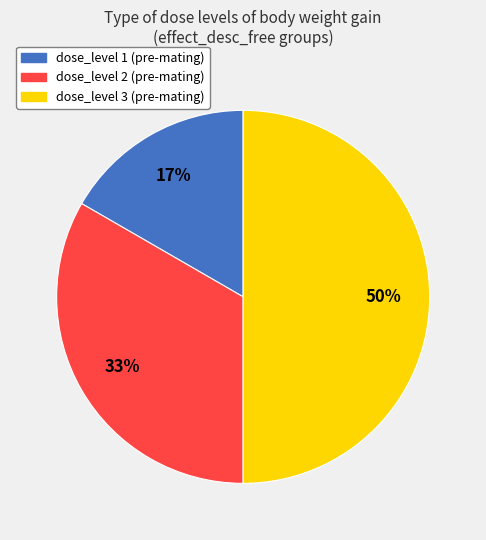

To the nearest percent, what is the difference between the largest and smallest slice percentages?

33%